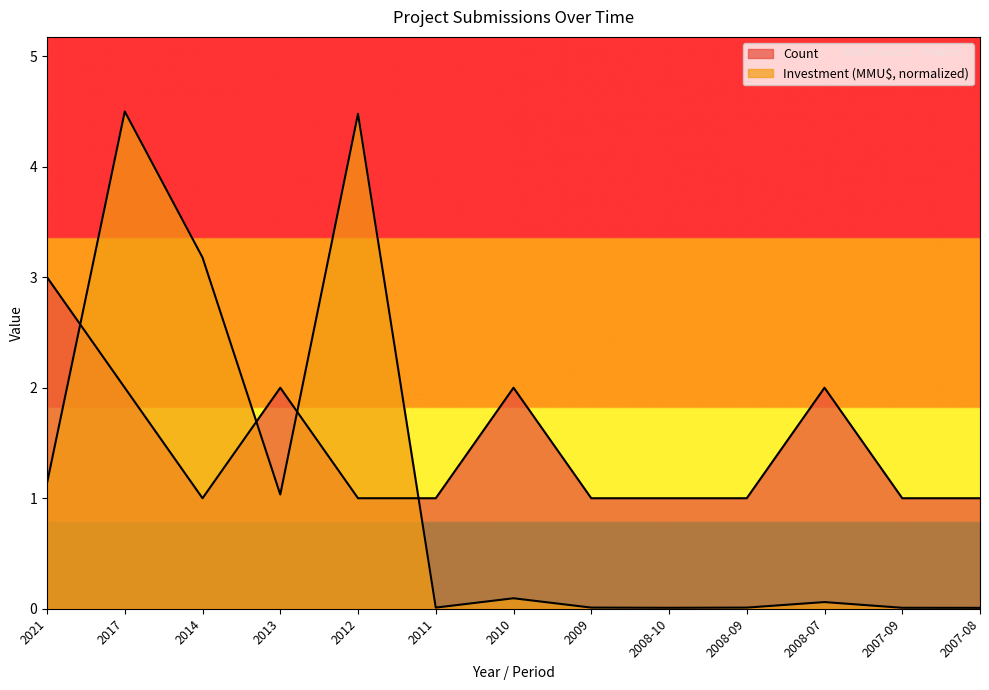

What is the label of the 5th point from the right?

2008-10